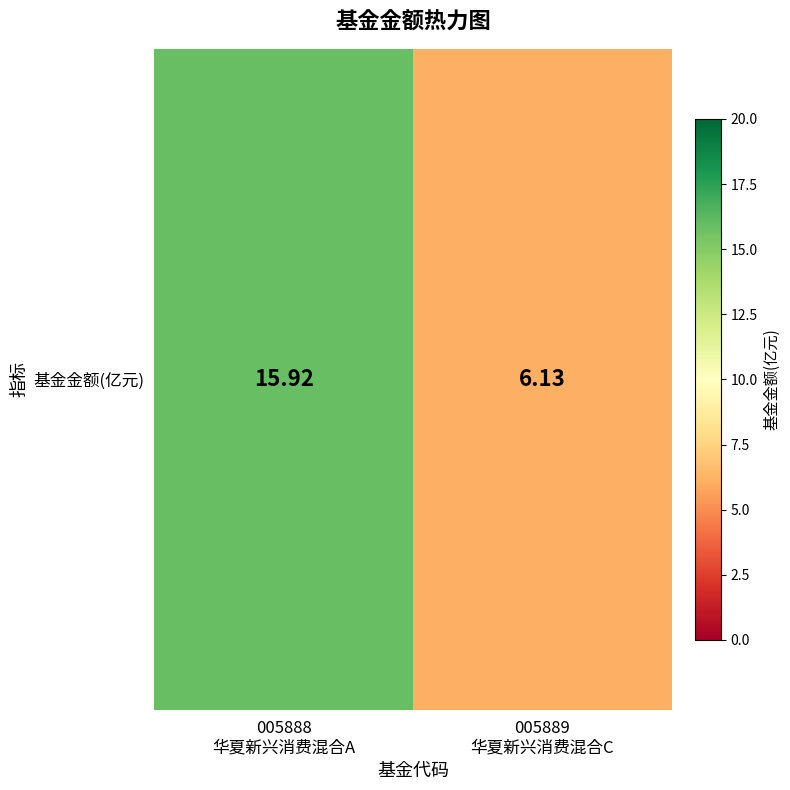

Reading right to left, extract all data points from this chart.

005889
华夏新兴消费混合C=6.1	005888
华夏新兴消费混合A=15.9